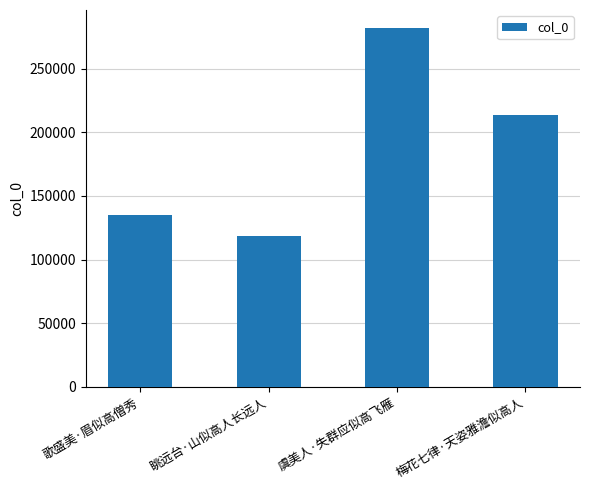

What is the greatest value displayed?

281979